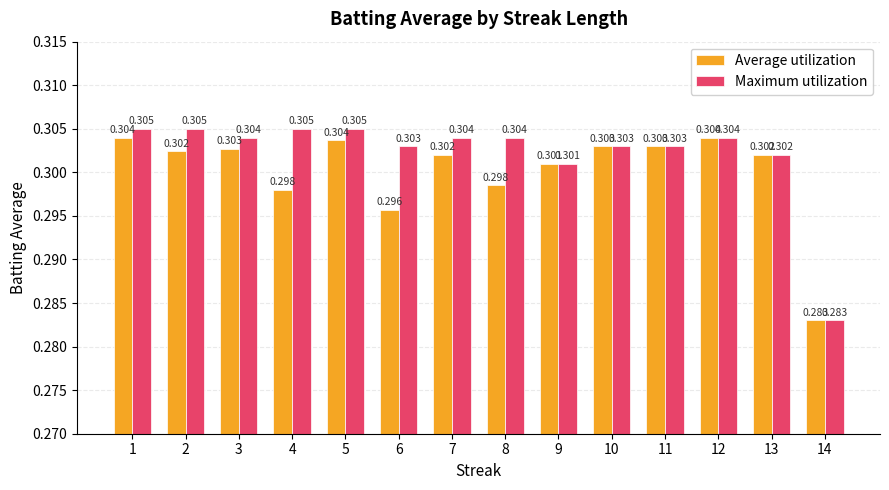

True or false: Maximum utilization has a value of 0.3 at 10.

True